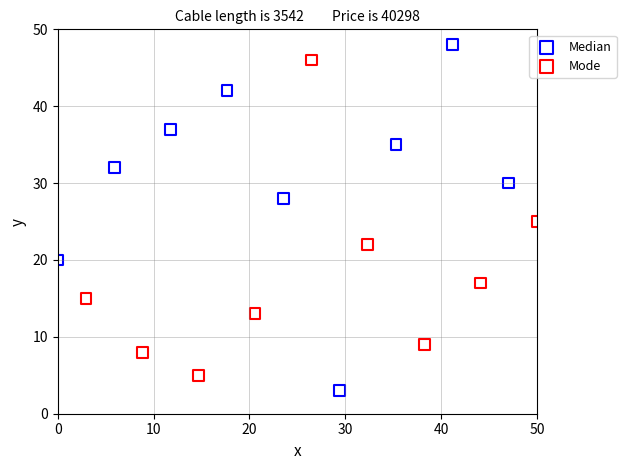

Which series has the widest spread of Y values?

Median